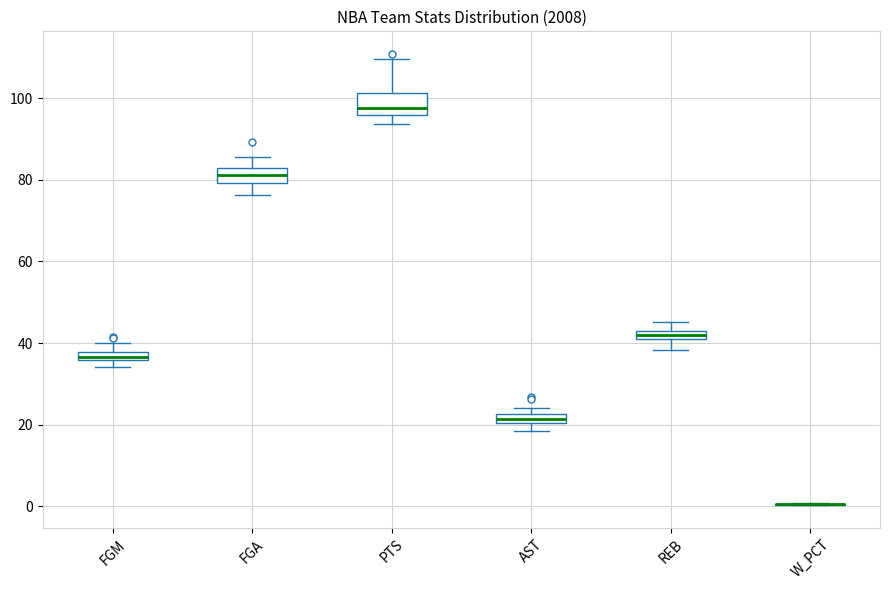

Which box is the tallest, from its lower edge to its upper edge?

PTS